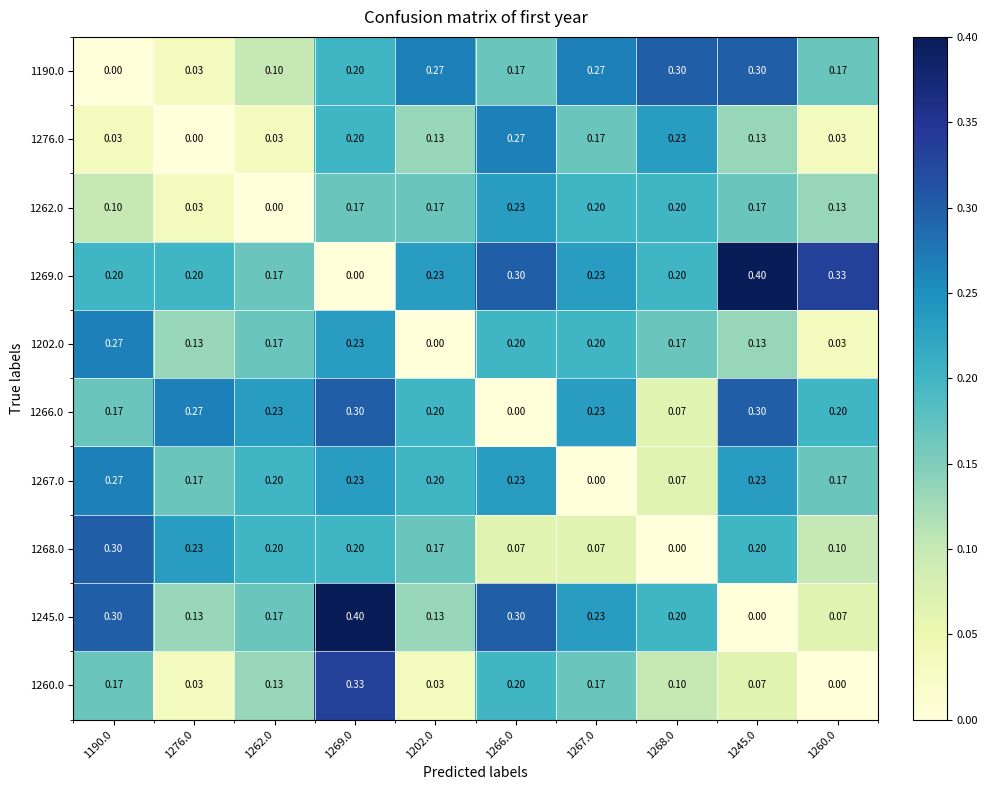

Is the value of 1262.0 at 1268.0 greater than the value of 1190.0 at 1190.0?

Yes